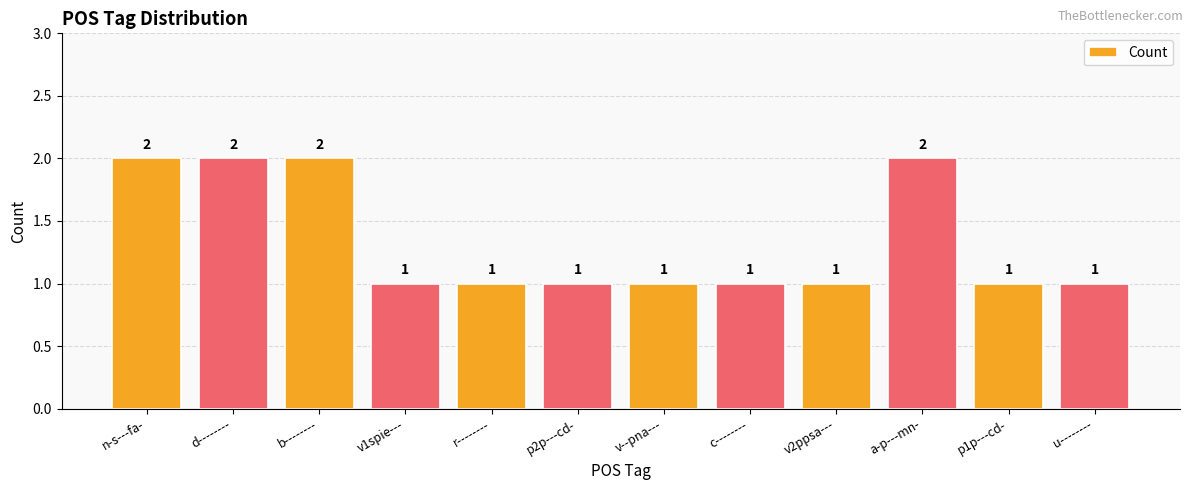

Does the chart contain stacked bars?

No